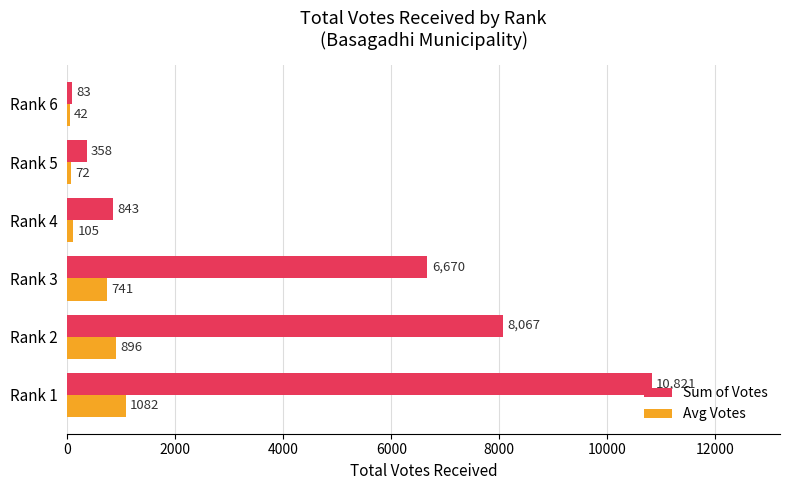

What is the difference between the maximum and minimum values in the Sum of Votes series?

10738.0